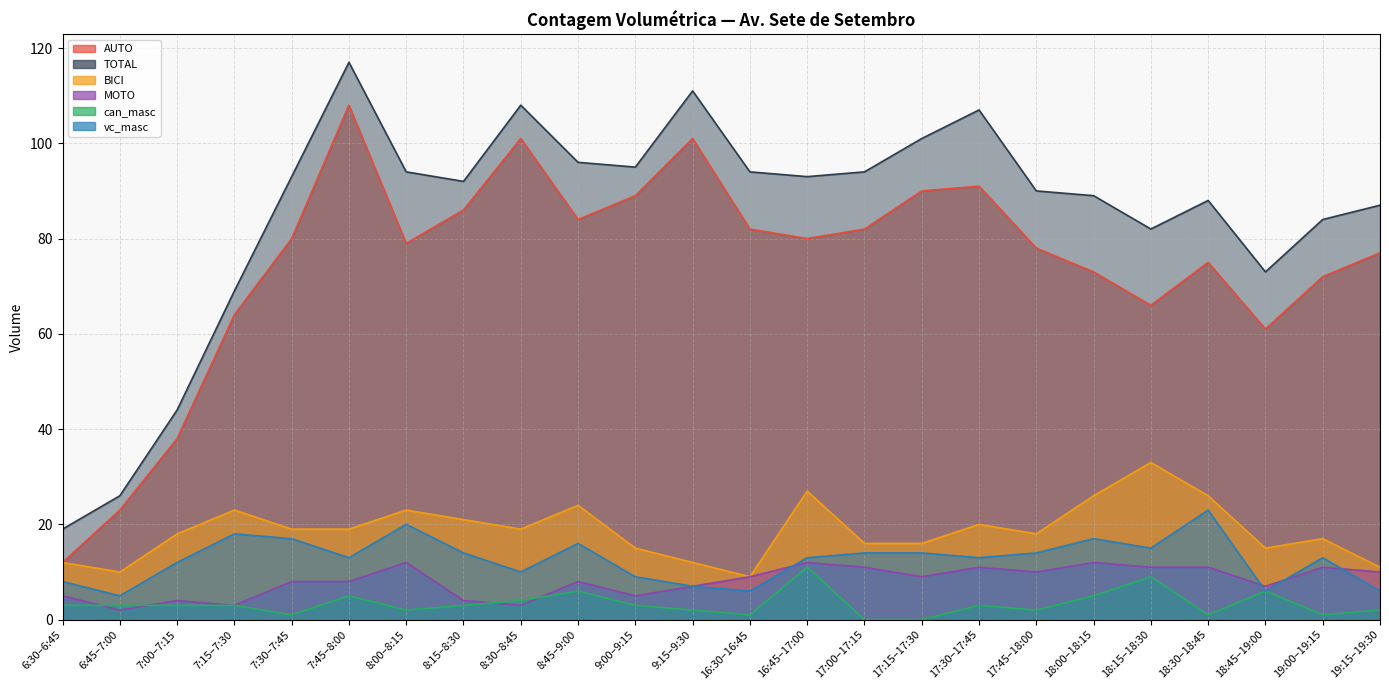

Which category has the highest value in the BICI series?

18:15–18:30